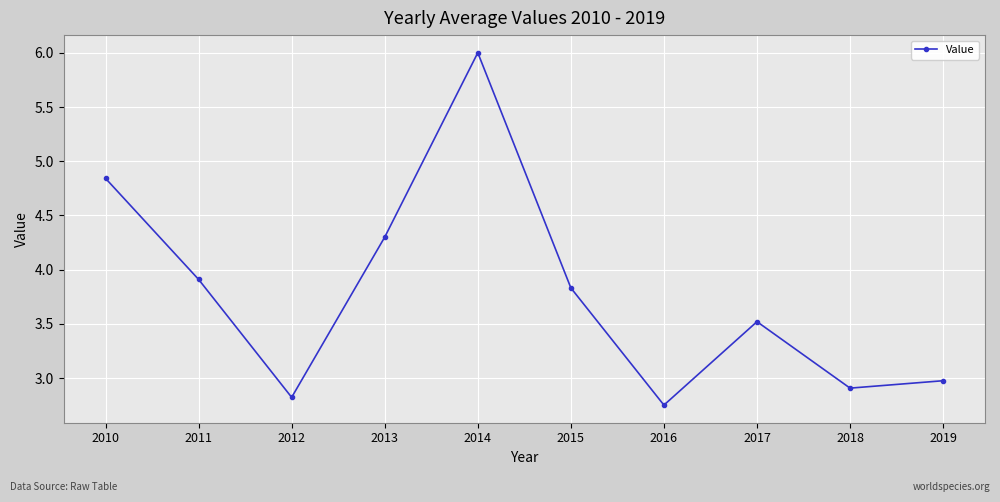

How many categories are shown in the chart?

10